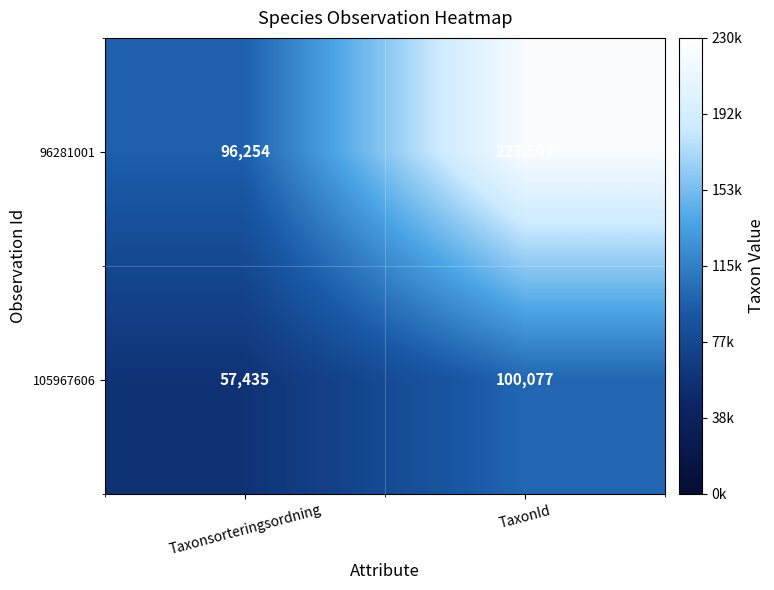

At which category does the chart reach its minimum across all series?

Taxonsorteringsordning